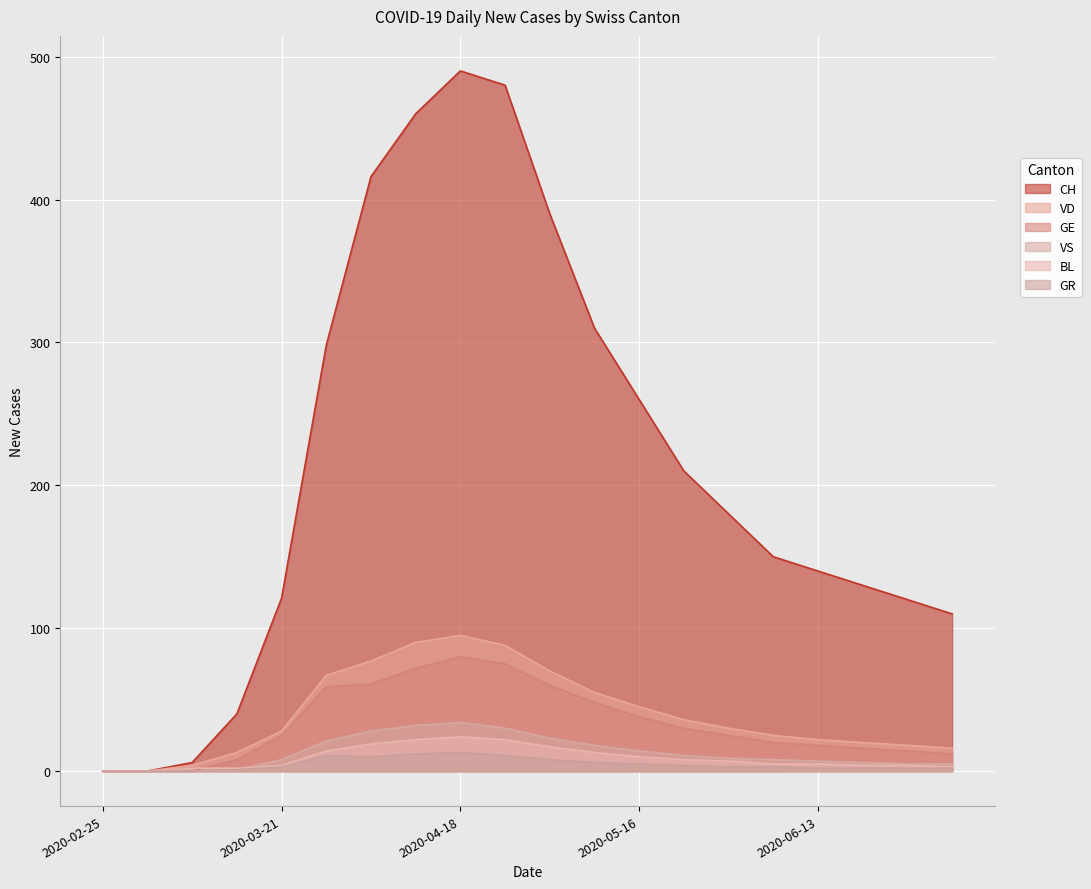

Is the value of GE at 2020-02-25 greater than the value of CH at 2020-02-25?

No